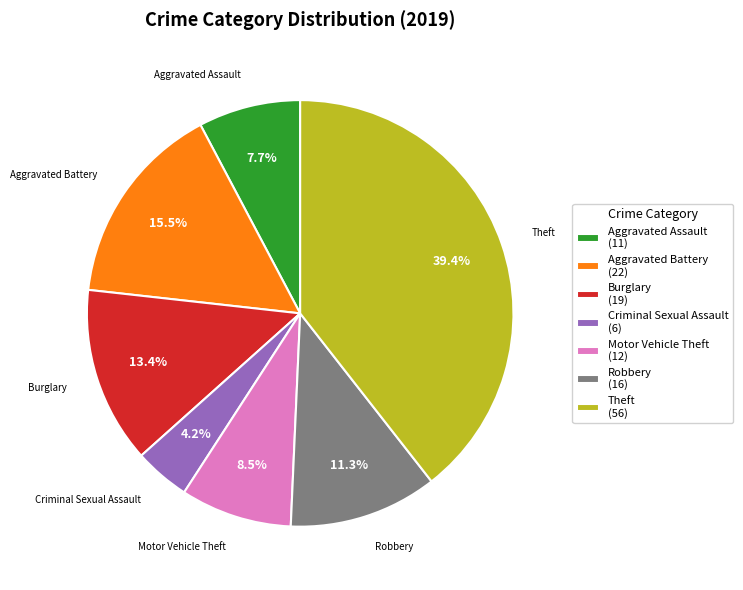

Count the number of slices in the pie.

7